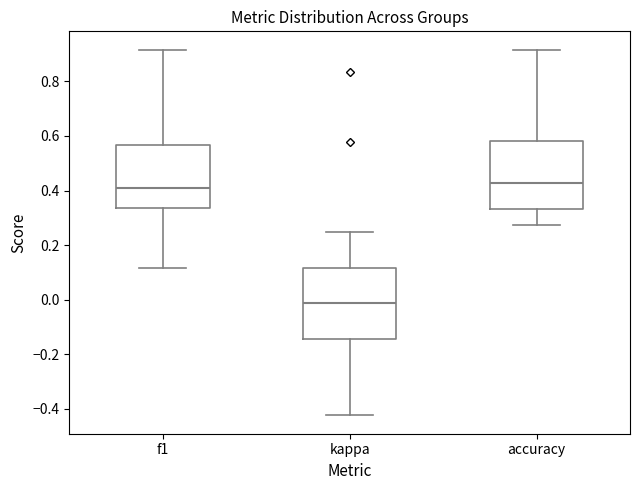

Reading left to right, transcribe this box plot: for each box, give where its median line is, the range the box spans, and where its two whiskers end, as read against the y-axis. The values are not printed on the chart, so give them approximately, as read against the axis.

f1: median 0.40, box 0.34 to 0.56, whiskers 0.12 to 0.92
kappa: median -0.02, box -0.14 to 0.12, whiskers -0.42 to 0.24
accuracy: median 0.42, box 0.34 to 0.58, whiskers 0.28 to 0.92